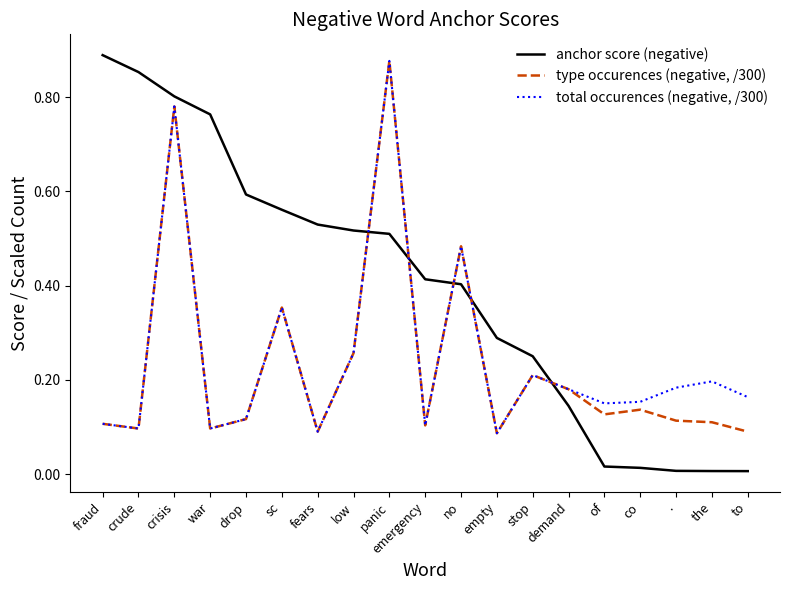

True or false: anchor score (negative) has more than 2 points higher than both neighbors.

False